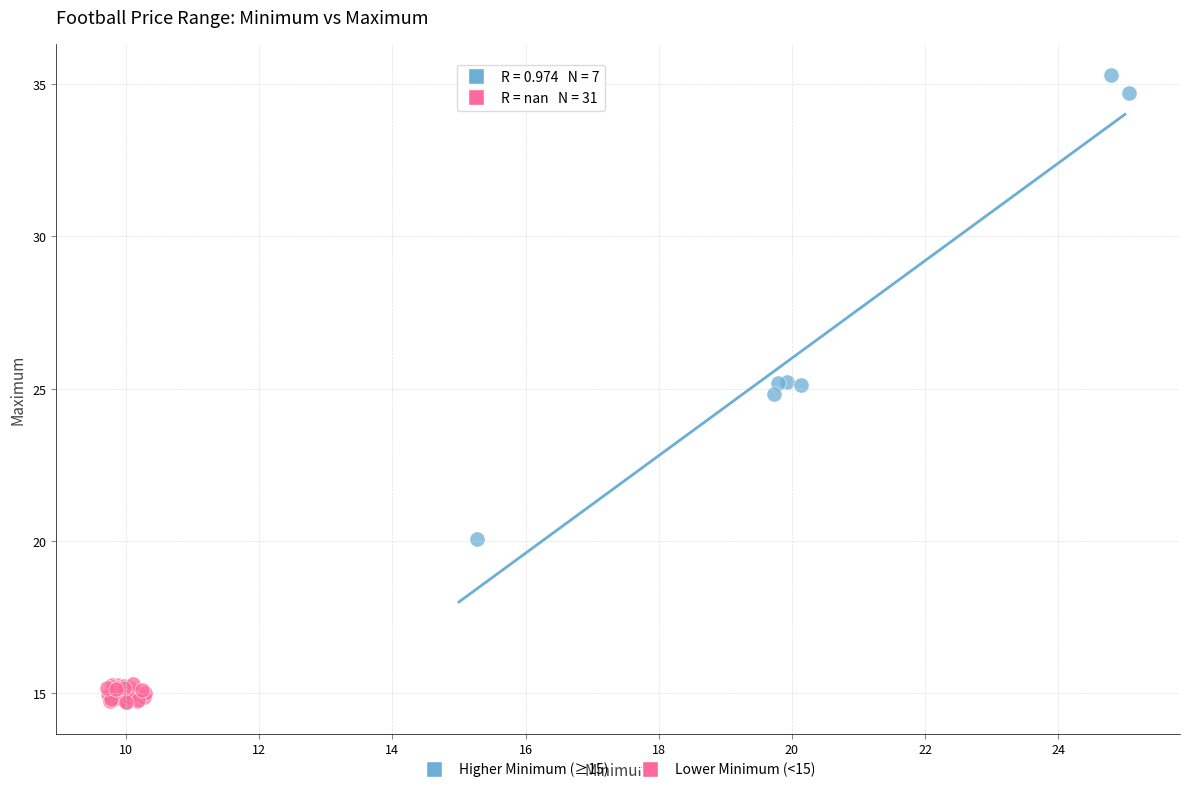

Which series contains the highest Y value?

Higher Minimum (≥15)